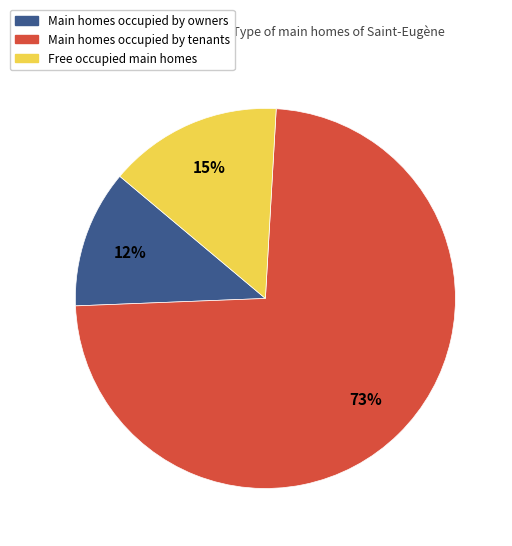

Is there any slice that represents more than half of the pie?

Yes